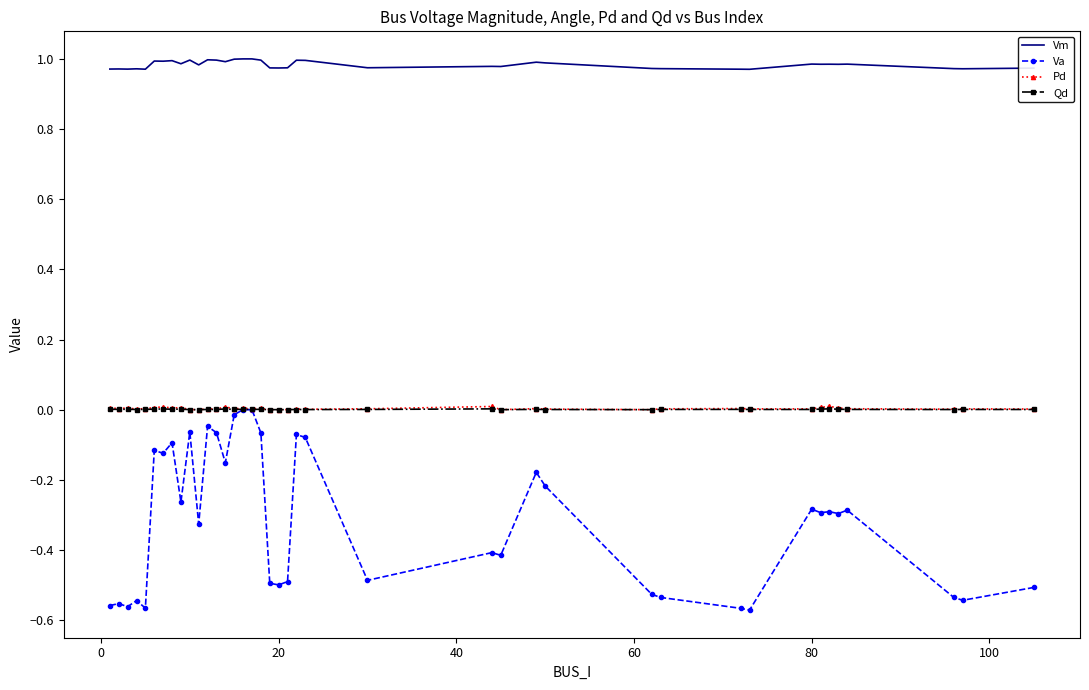

Which series has the widest spread of values?

Va